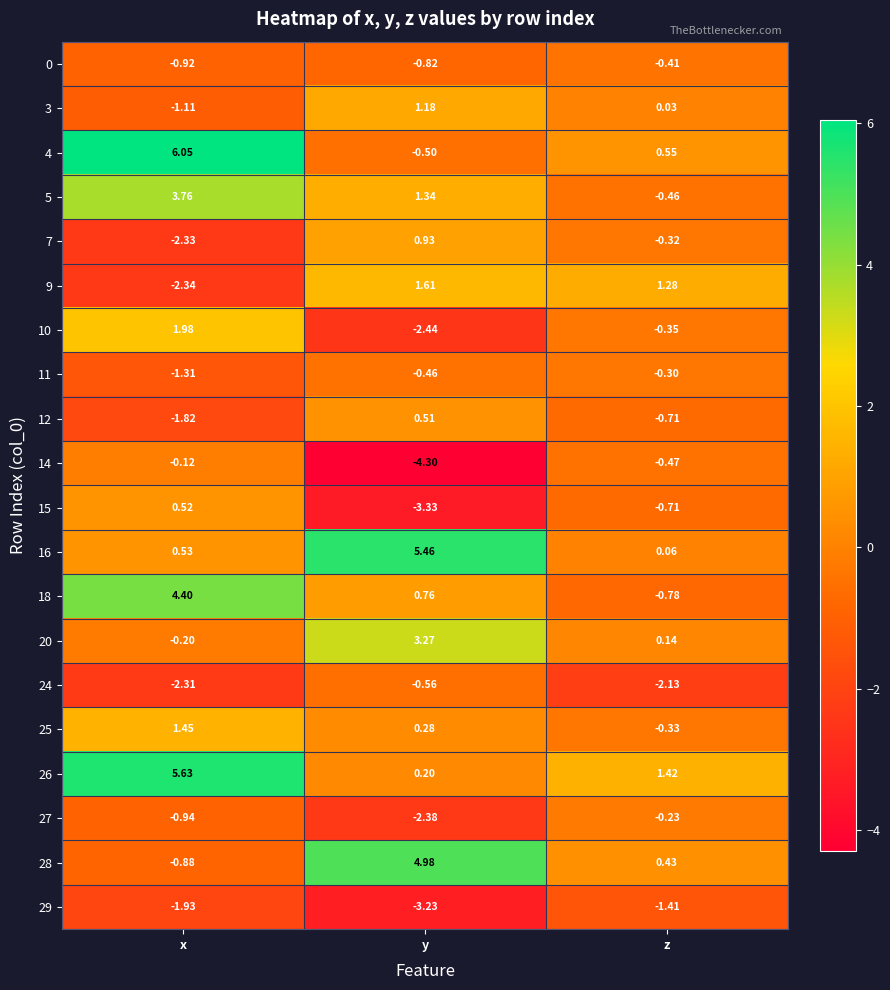

Where is 15 nearest to the value -1?

z